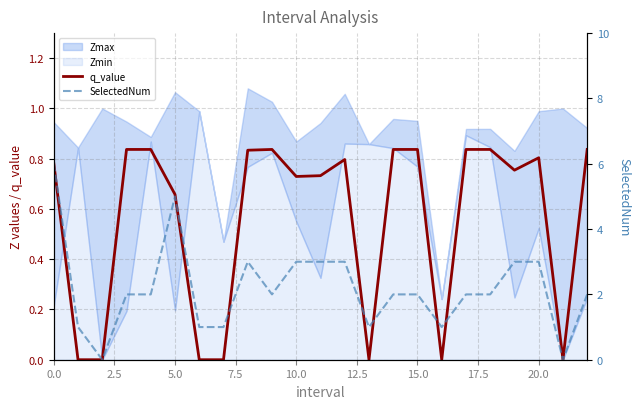

True or false: SelectedNum has a value of 3.0 at 20.0.

True